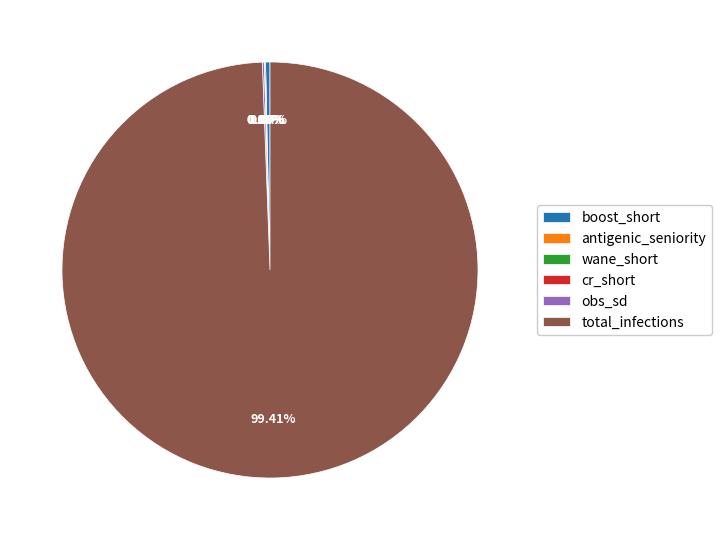

Does any single category account for the majority?

Yes